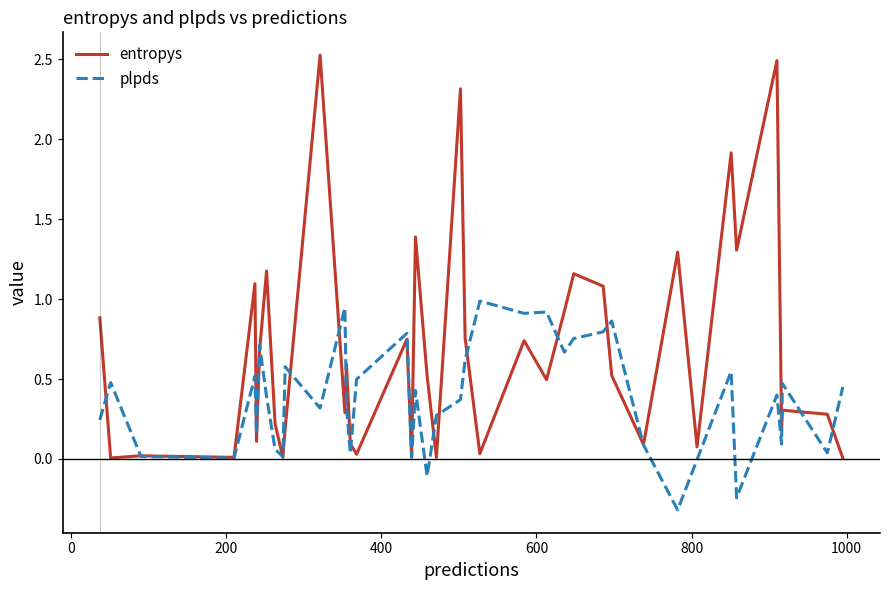

Which series has the largest total across all categories?

entropys